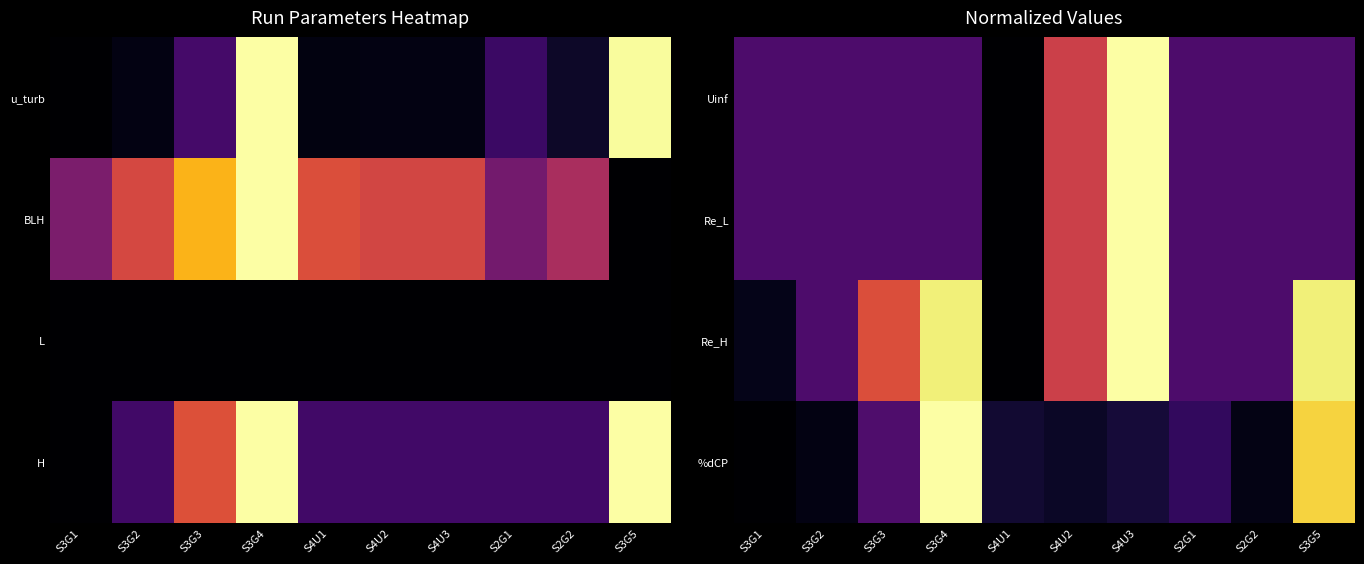

What is the greatest value displayed?

1.0